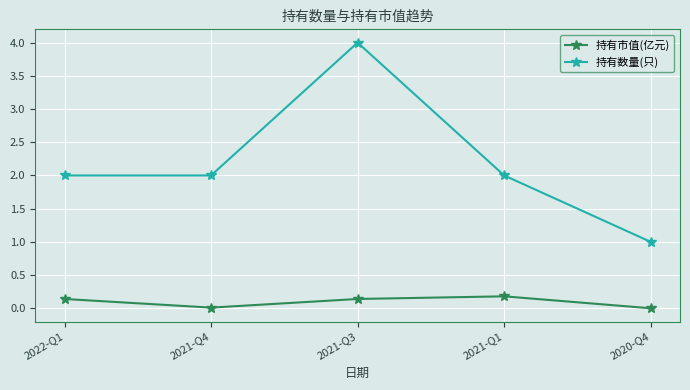

Which series changed the most between 2021-Q3 and 2021-Q1?

持有数量(只)